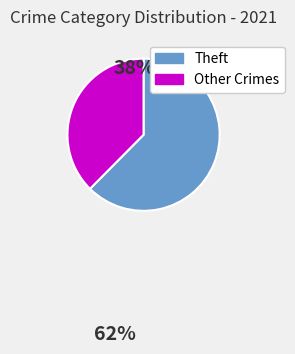

Which has a higher value, Theft or Other Crimes?

Theft